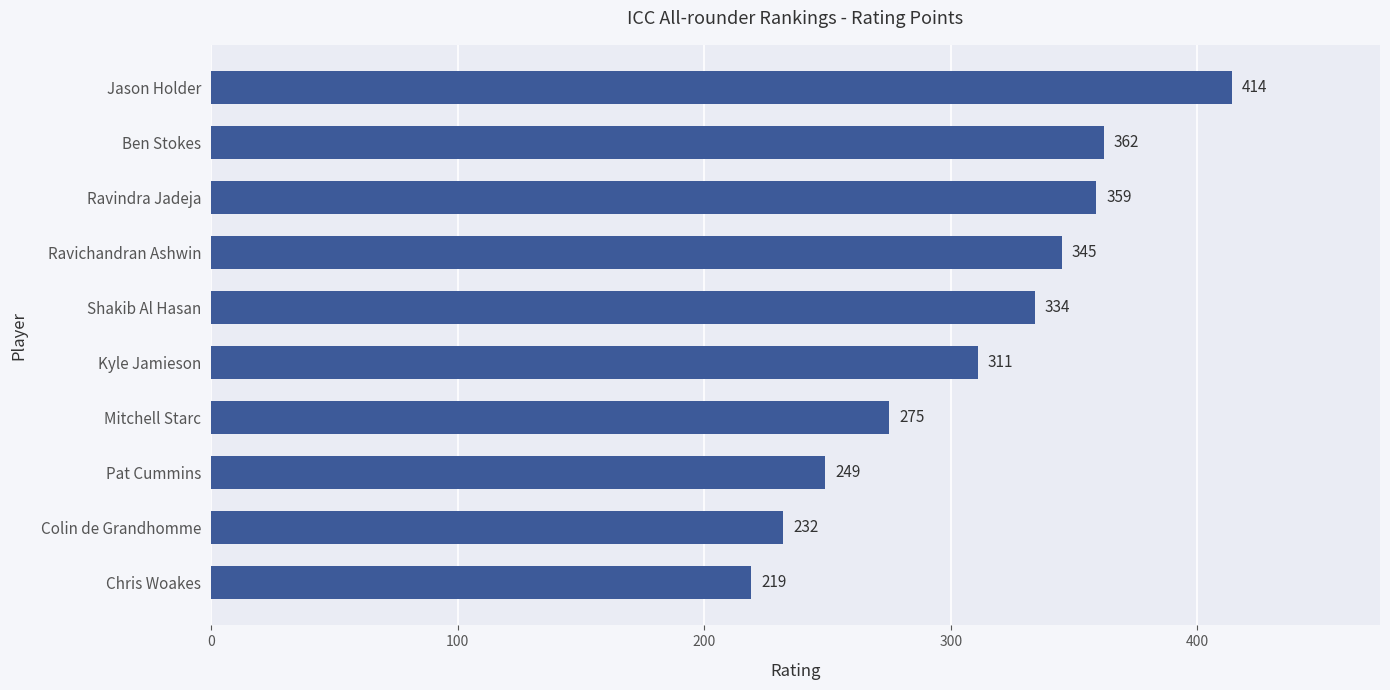

What is the value of the 3rd bar from the top?

359